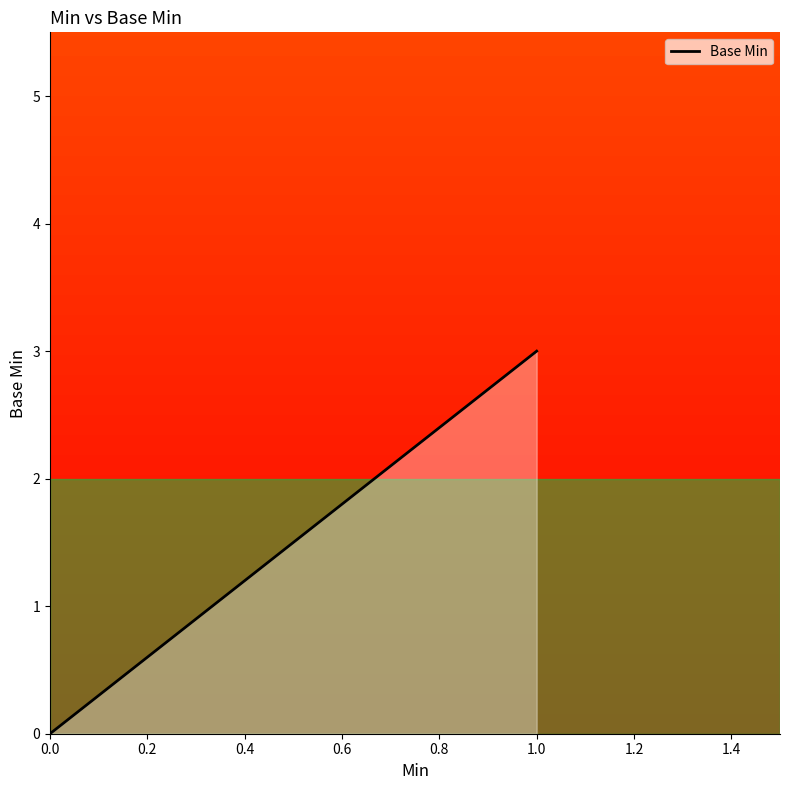

True or false: the data shows 0 at 0.0.

True